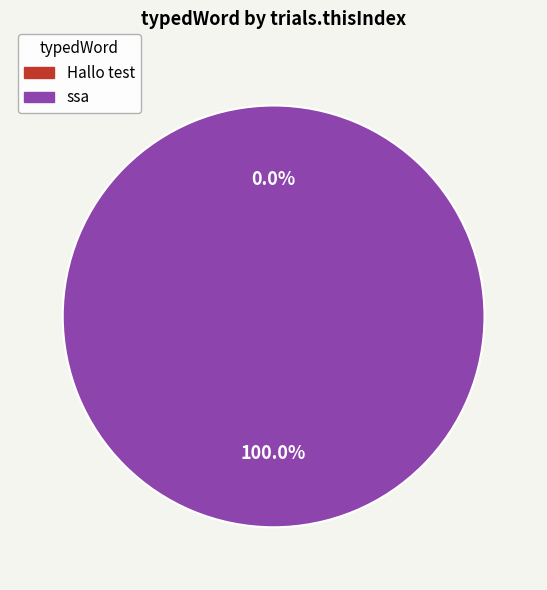

Count the number of slices in the pie.

2